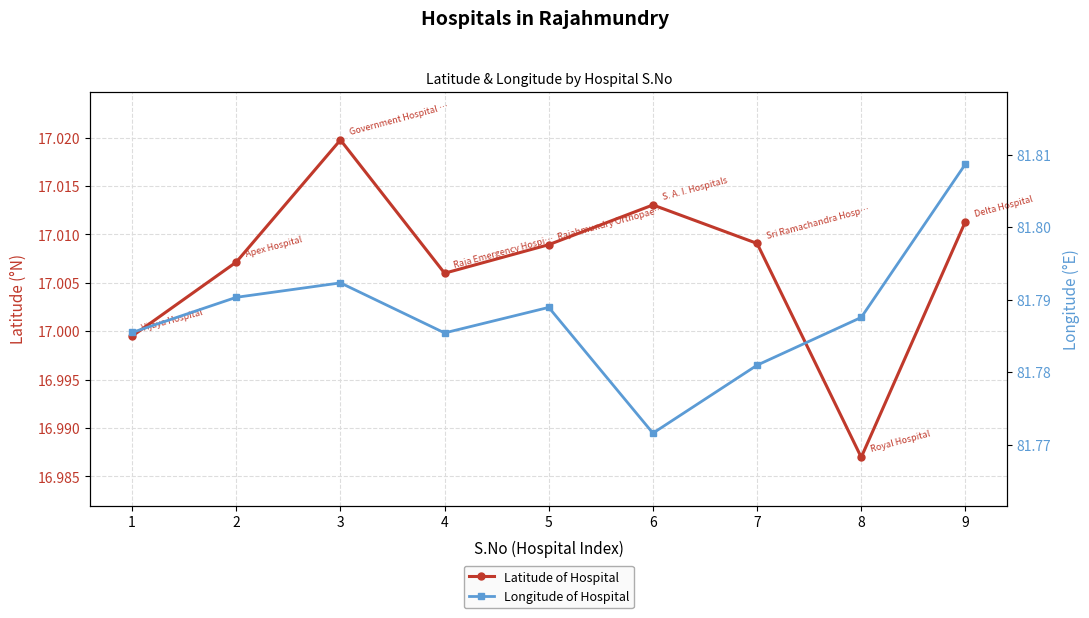

Rank the series at 9 from highest to lowest value.

Longitude of Hospital, Latitude of Hospital